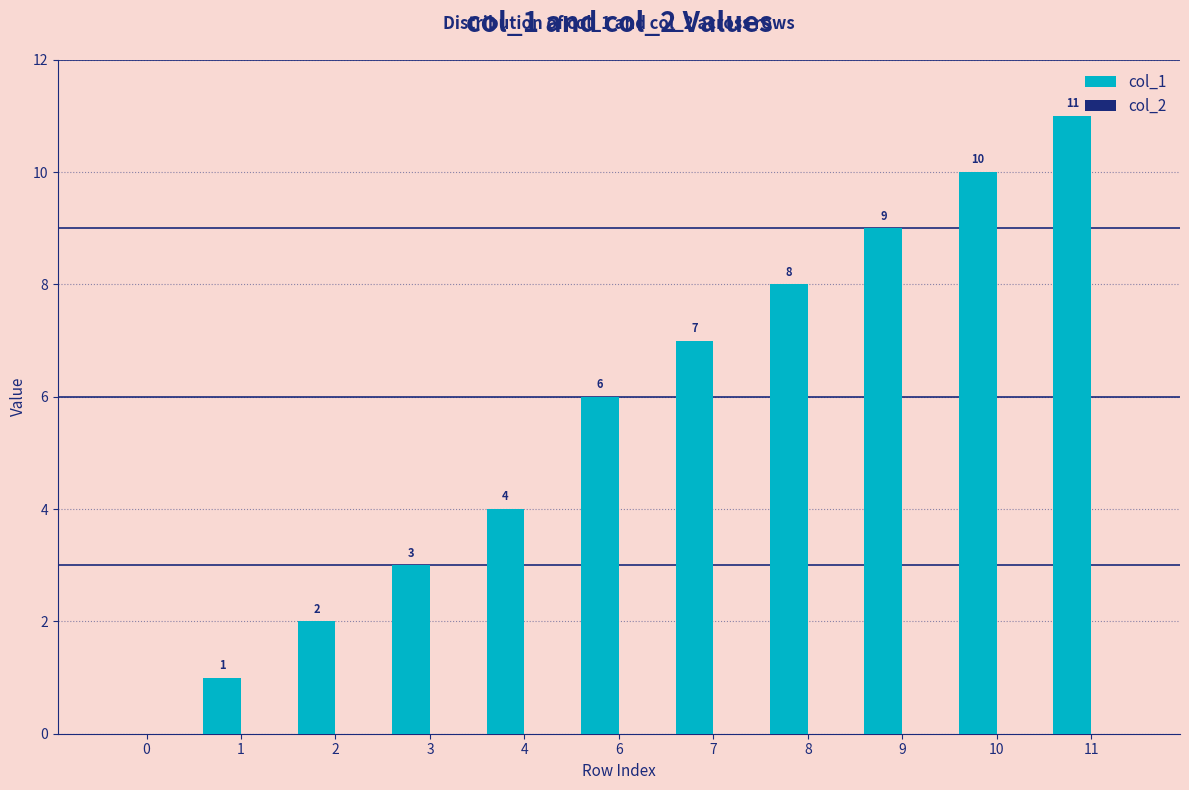

Which label corresponds to the largest value in the chart?

11